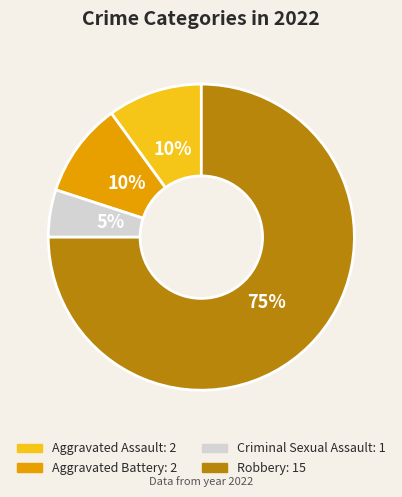

True or false: Aggravated Assault accounts for 10% of the total.

True